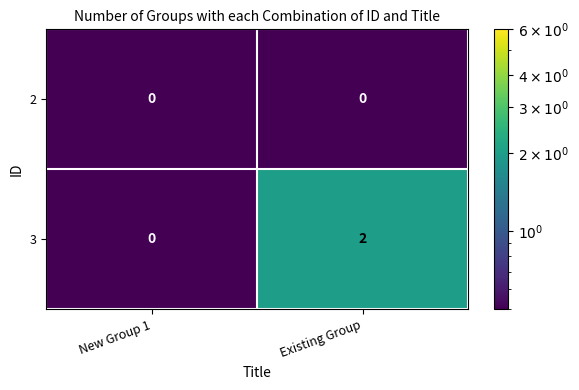

Reading left to right, list all the values displayed in this chart.

2: 0	0
3: 0	2